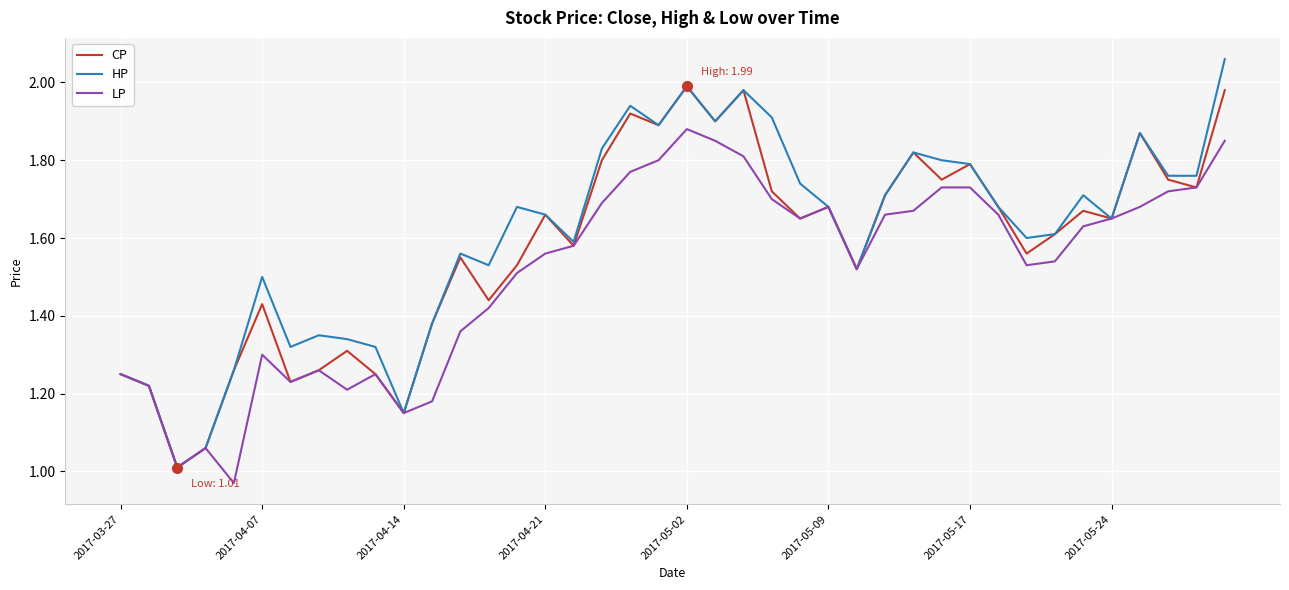

Which series has the widest spread of values?

HP